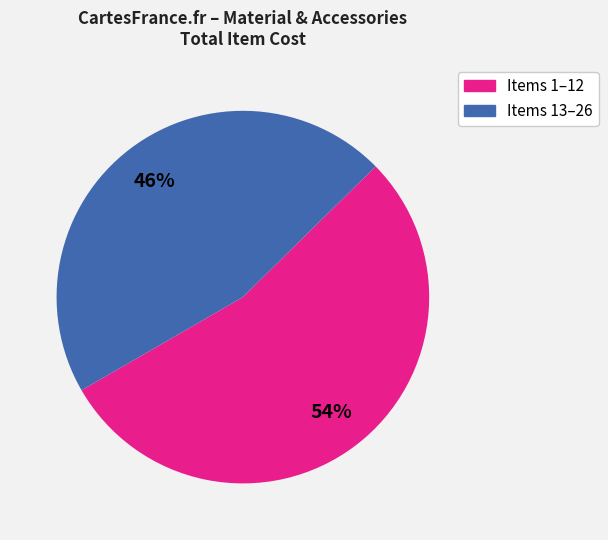

Is there any slice that represents more than half of the pie?

Yes